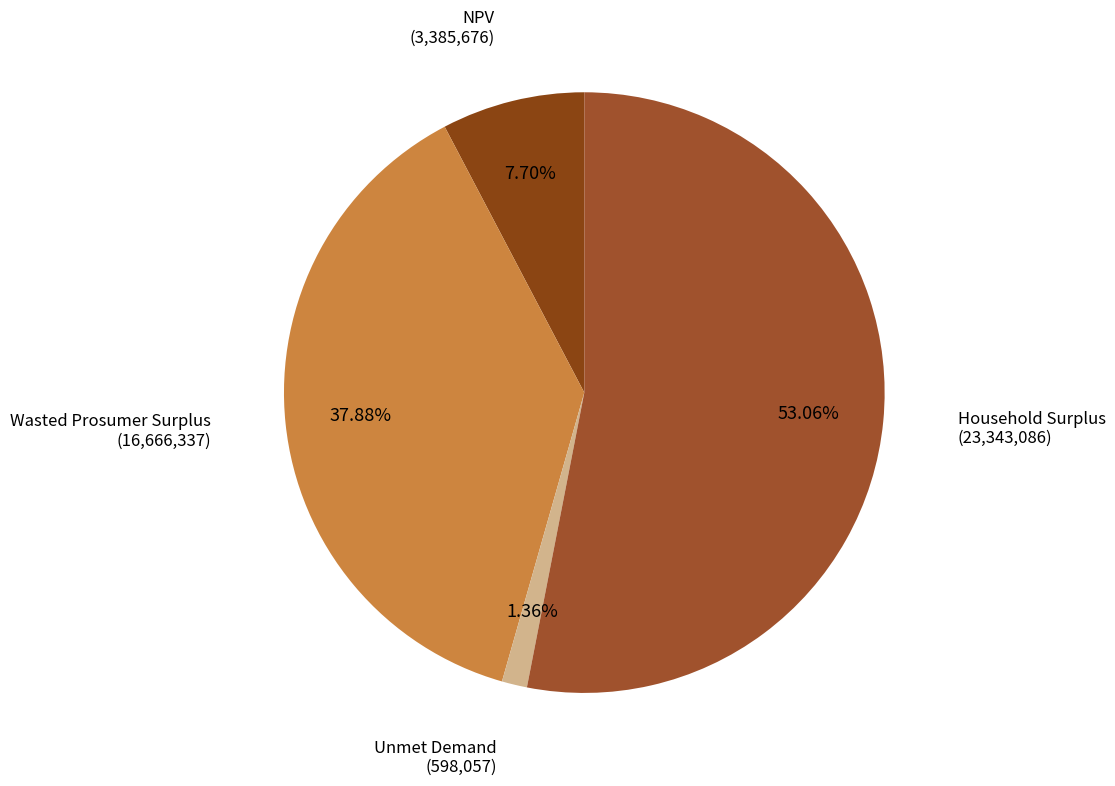

True or false: Wasted Prosumer Surplus accounts for 52% of the total.

False